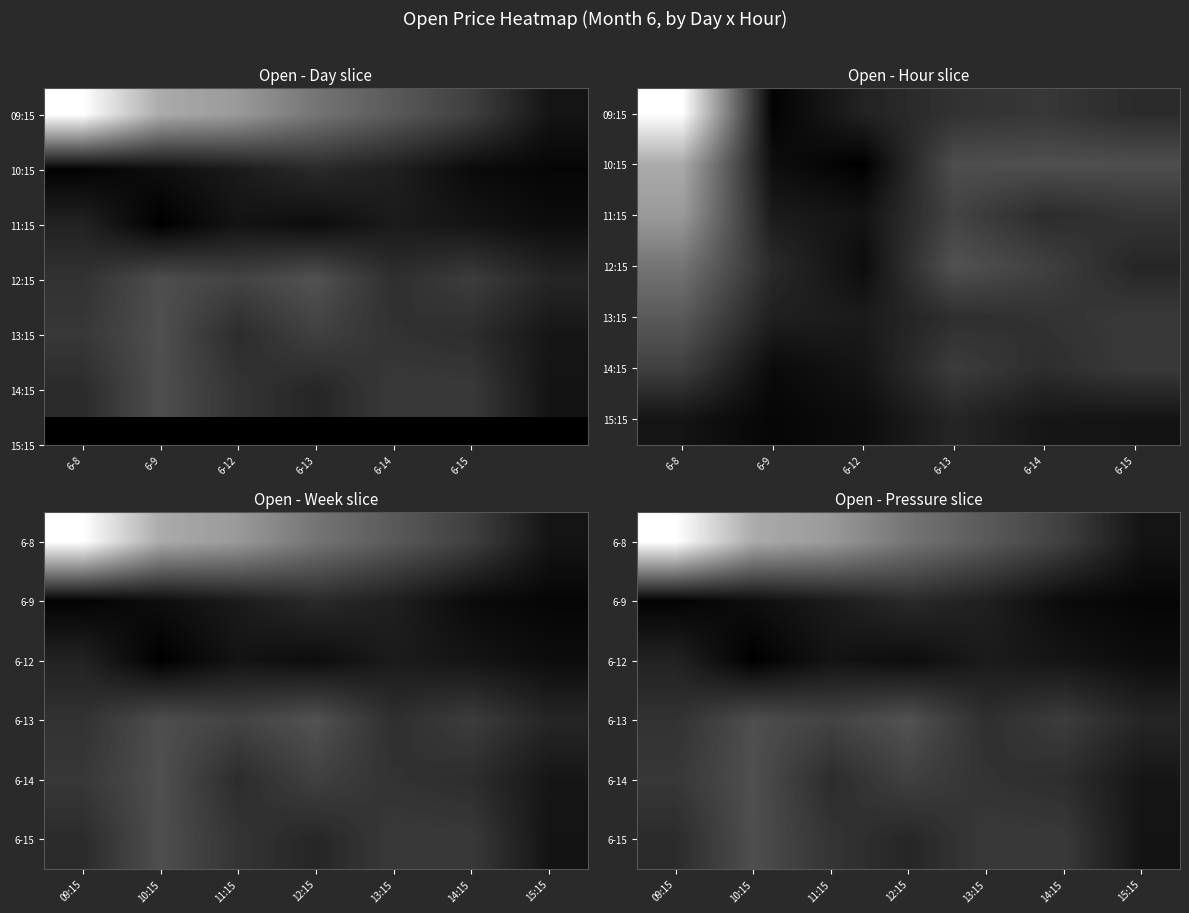

Reading right to left, list all the values displayed in this chart.

6-8: 986.2	991.5	994.7	998.0	1002.5	1004.7	1015.0
6-9: -5.9	-5.3	-2.8	-1.4	-3.3	-4.9	-6.3
6-12: 985.2	986.2	987.0	985.2	986.0	983.7	987.9
6-13: 988.3	991.1	989.4	993.8	992.0	993.2	989.8
6-14: 986.3	989.2	989.9	991.6	989.1	993.5	990.5